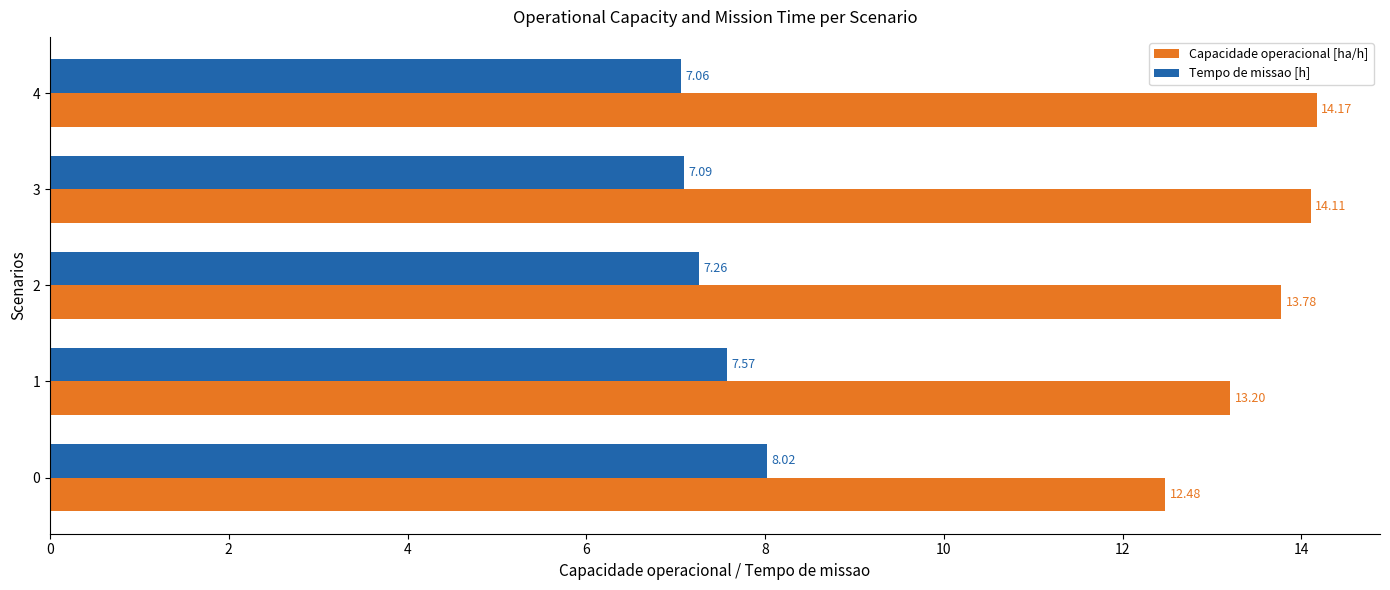

Is the value of Tempo de missao [h] at 2 greater than the value of Capacidade operacional [ha/h] at 4?

No